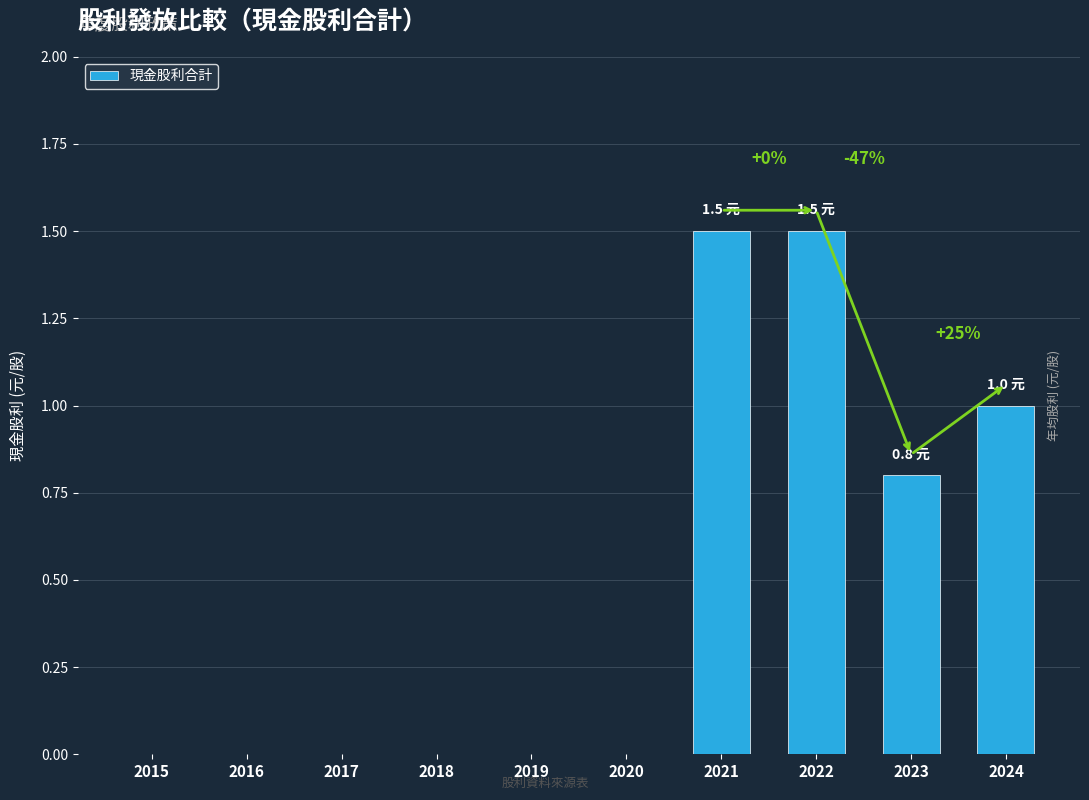

What is the sum of all values?

4.8